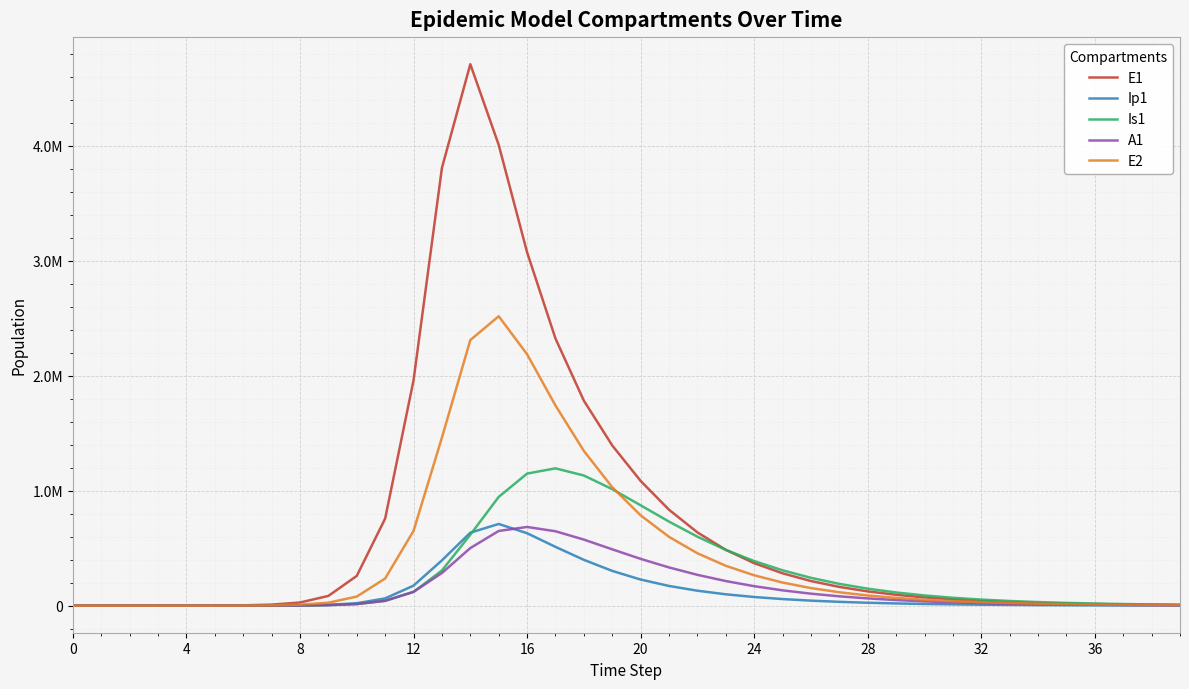

Where is Is1 nearest to the value 597307?

22